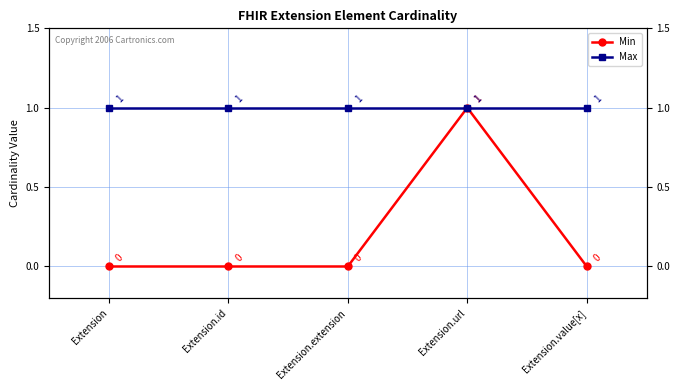

At which category is the sum across all series the highest?

Extension.url